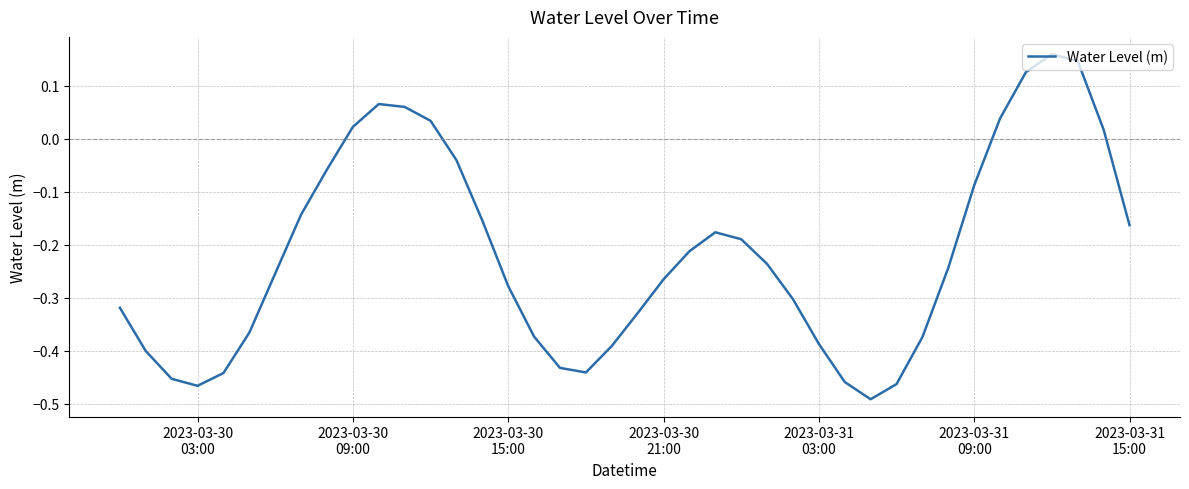

Does the chart have visible grid lines?

Yes